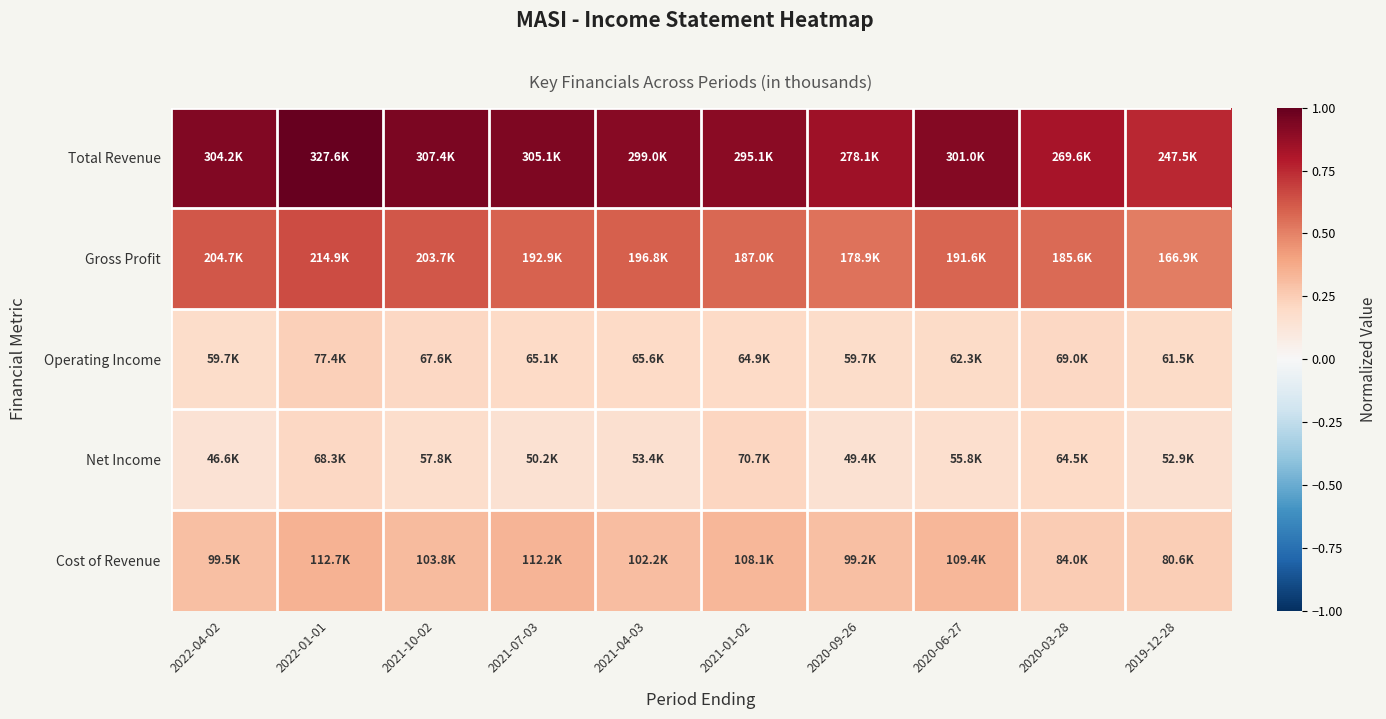

Between 2022-01-01 and 2020-06-27, which series saw the biggest shift?

Total Revenue